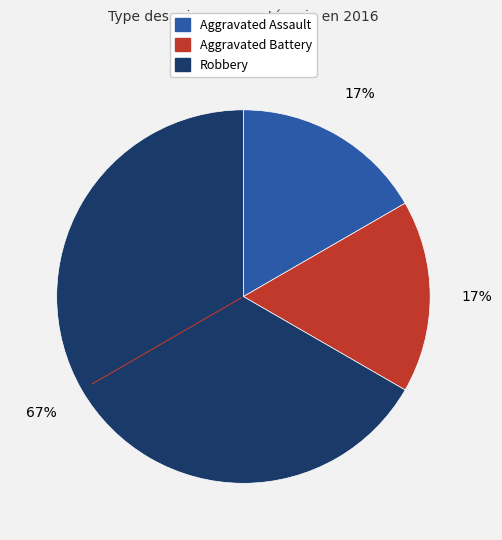

Is there a majority slice in this chart?

Yes